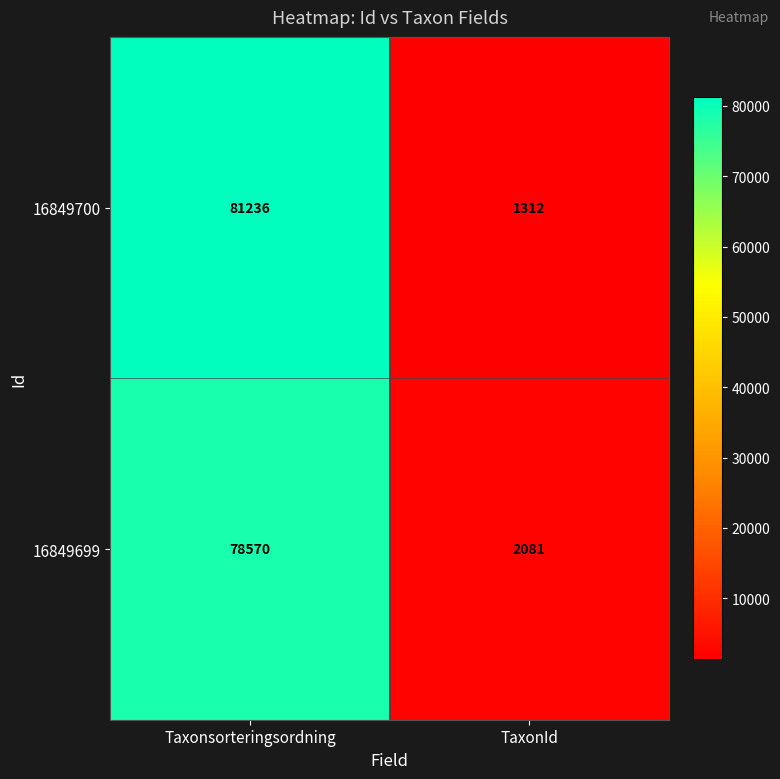

Which label corresponds to the smallest value in the chart?

TaxonId